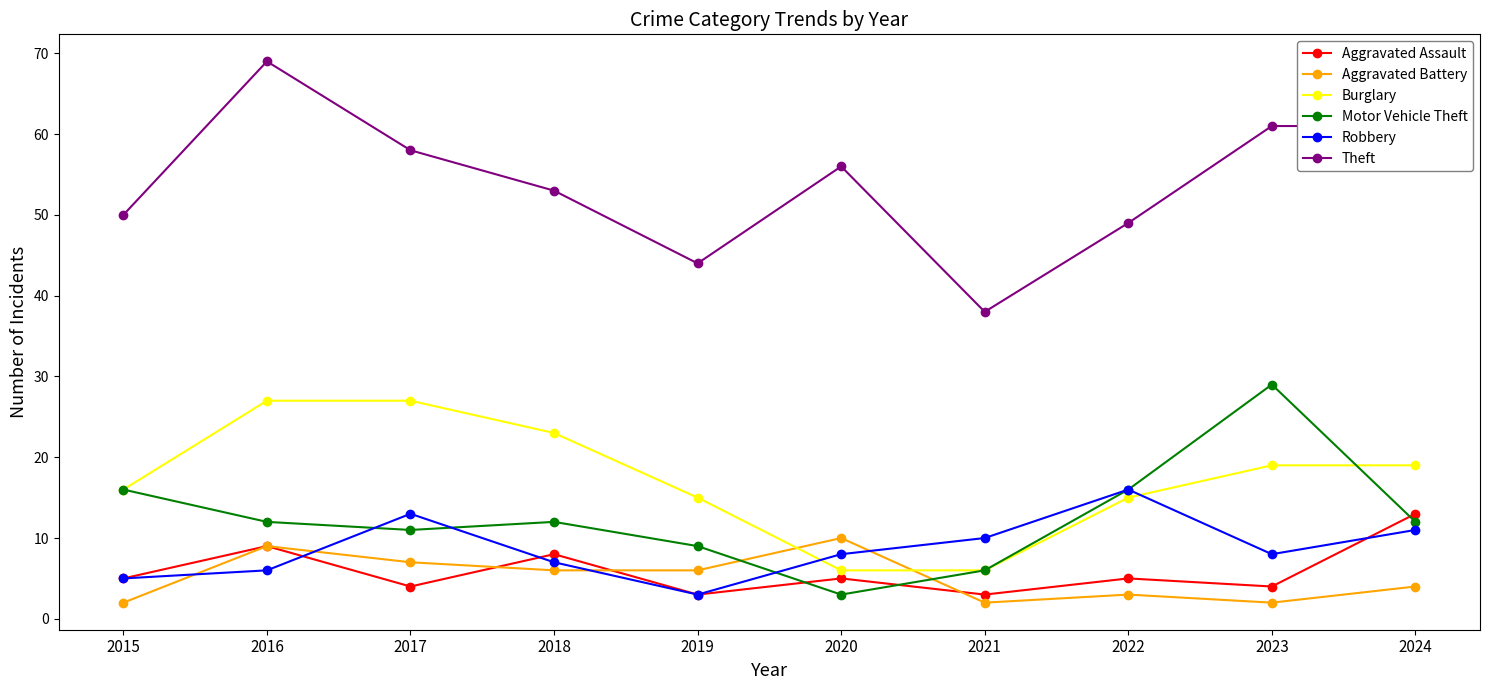

What is the value of the Burglary point at the 2nd from the left?

27